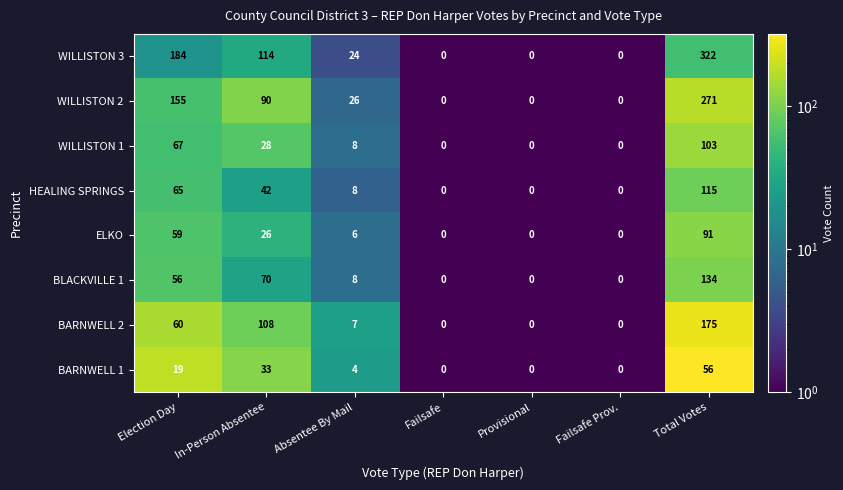

Where is HEALING SPRINGS nearest to the value 57?

Election Day